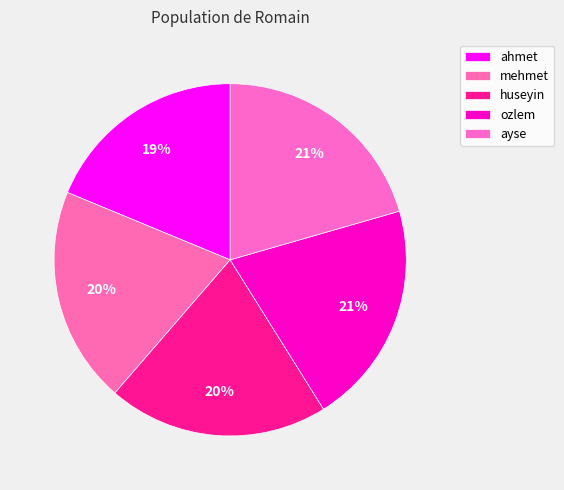

Which slice is the smallest?

ahmet